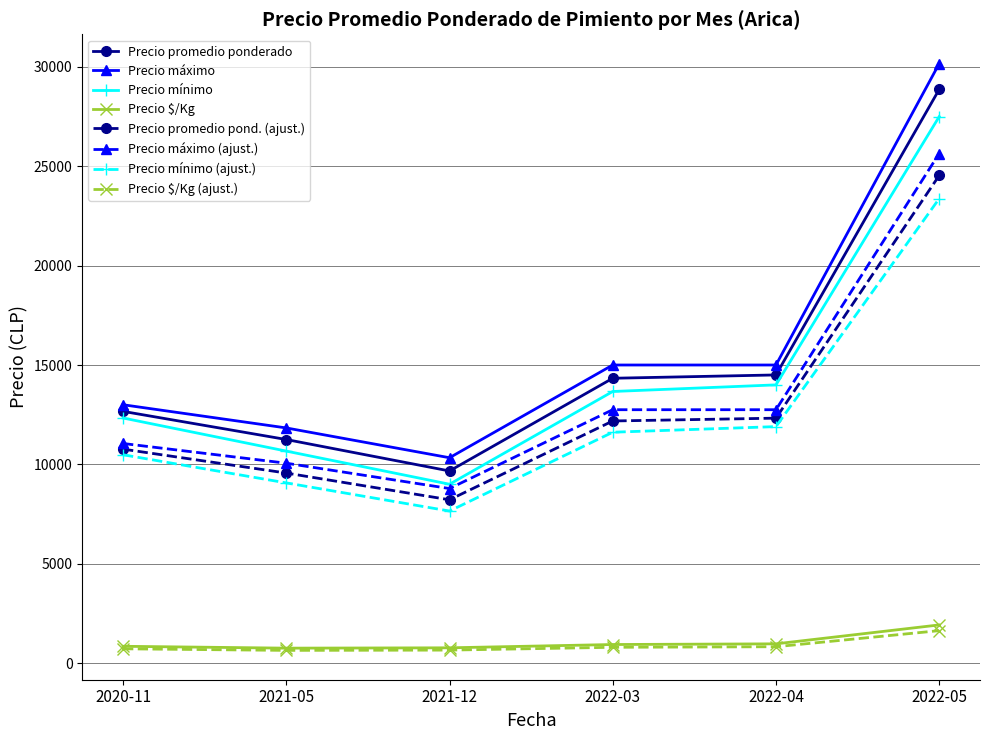

True or false: Precio máximo and Precio $/Kg (ajust.) intersect in this chart.

False